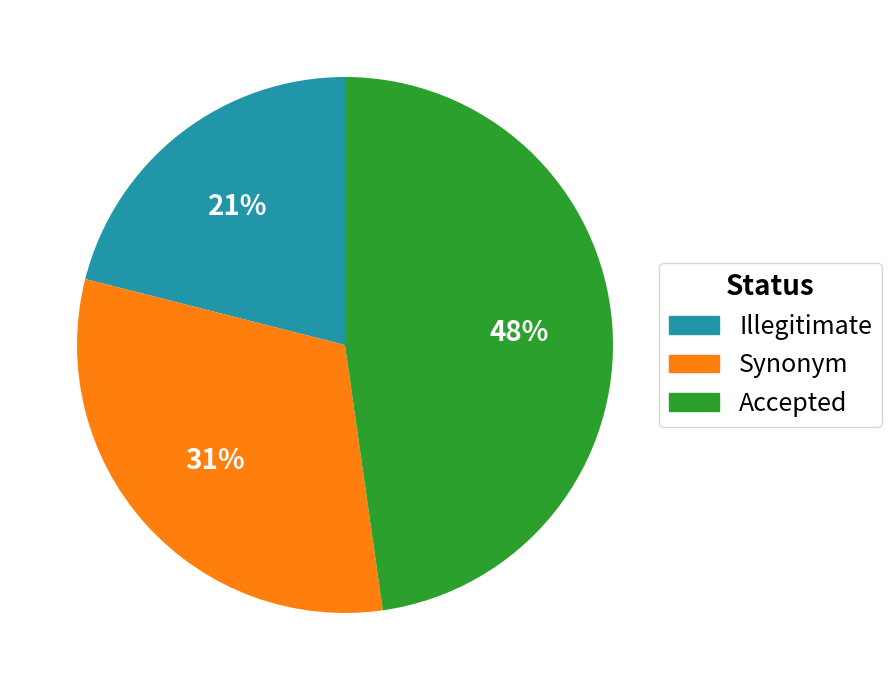

Is there a majority slice in this chart?

No